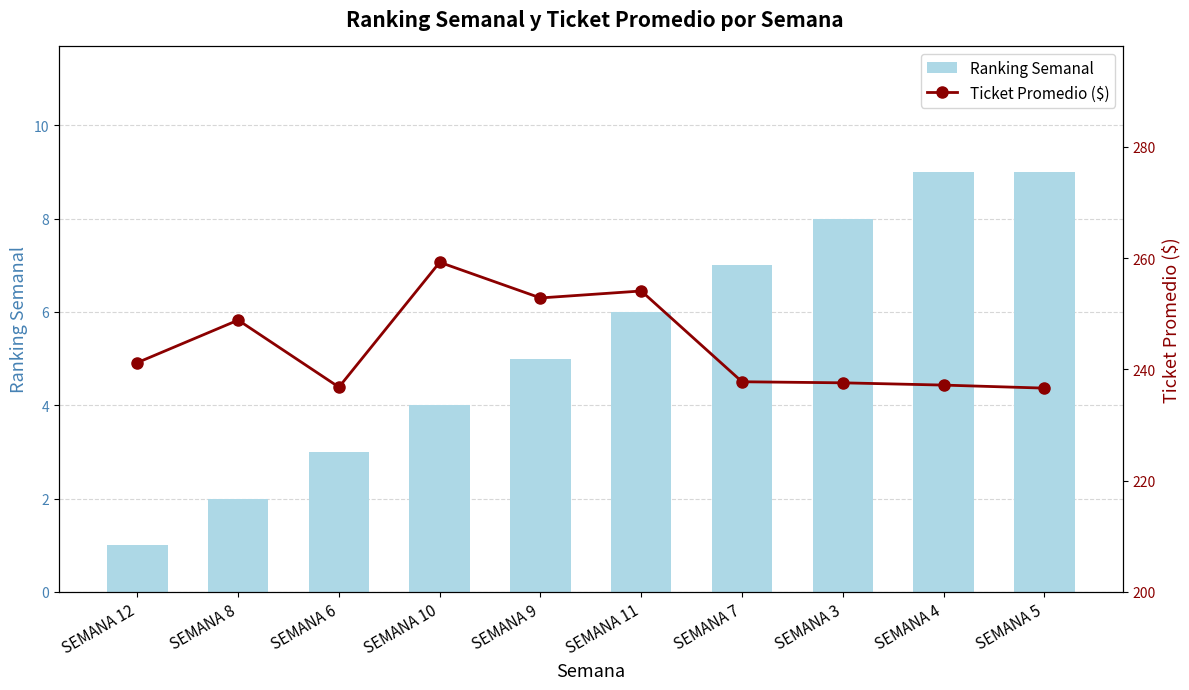

Where does the Ranking Semanal series first go above 6?

SEMANA 7